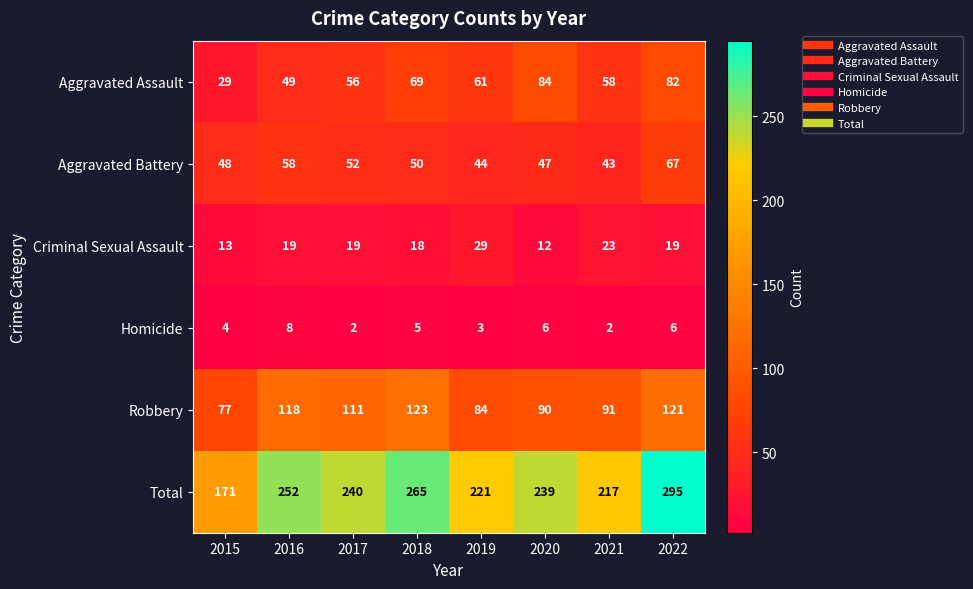

At which label does Robbery first exceed 111?

2016